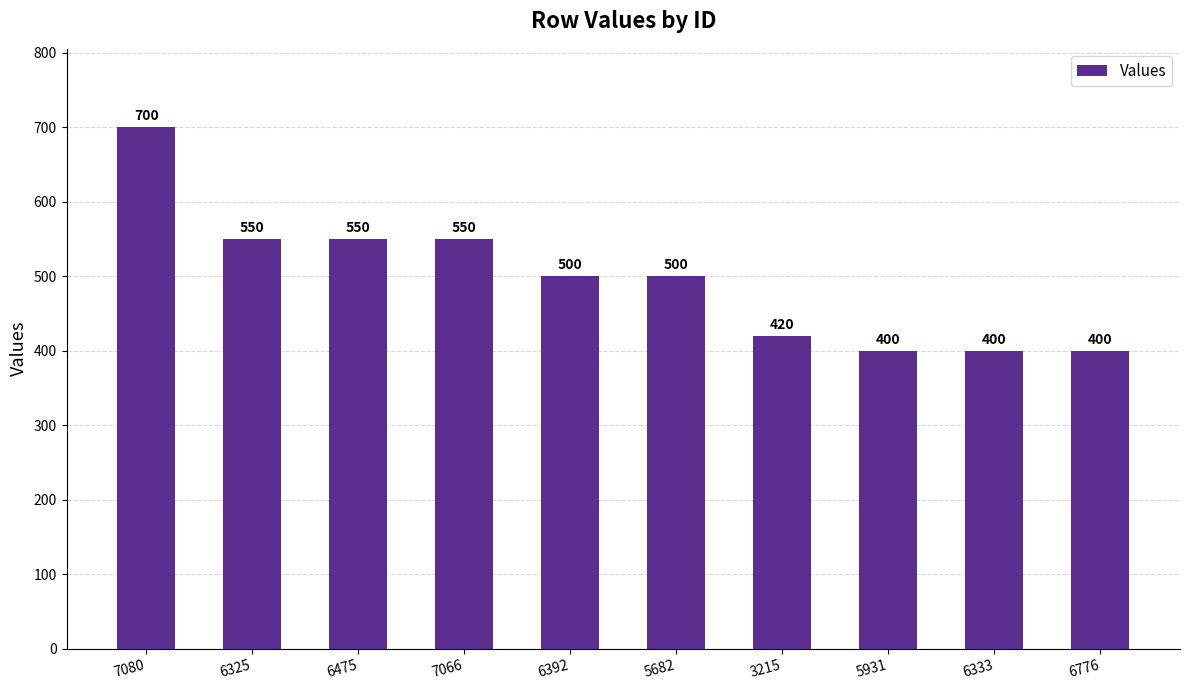

What is the label of the 5th bar from the right?

5682